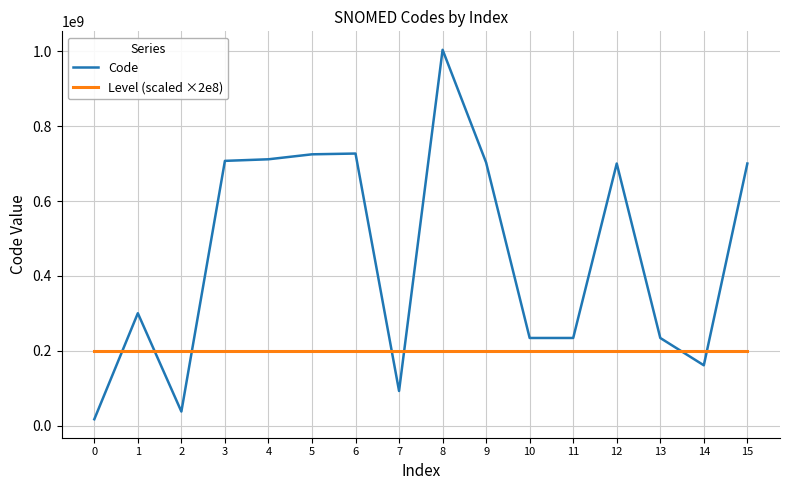

Which series has the largest total across all categories?

Code